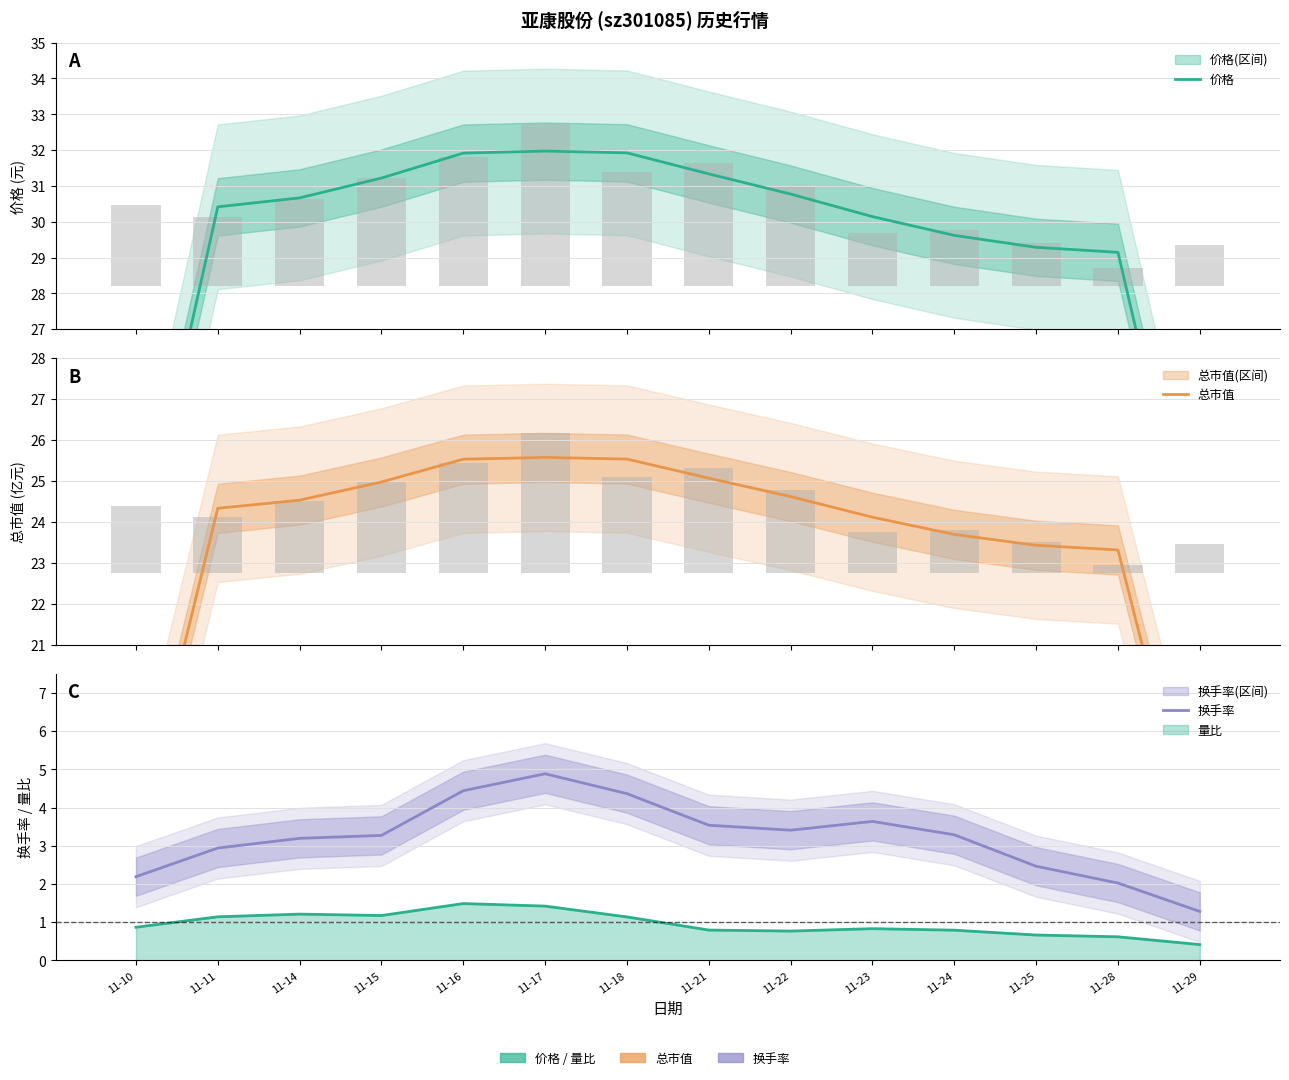

List the labels in order of 换手率 value, smallest first.

11-29, 11-28, 11-10, 11-25, 11-11, 11-14, 11-15, 11-24, 11-22, 11-21, 11-23, 11-18, 11-16, 11-17